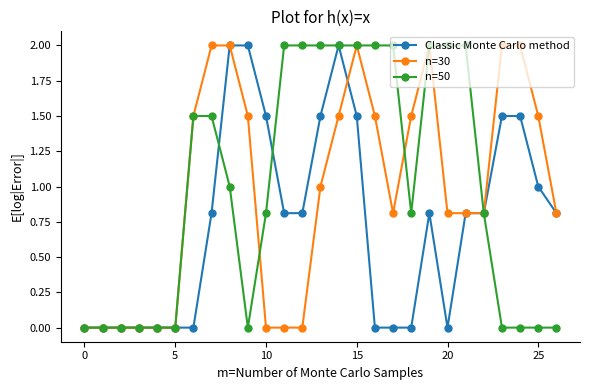

What are all the series names shown in the legend?

Classic Monte Carlo method, n=30, n=50